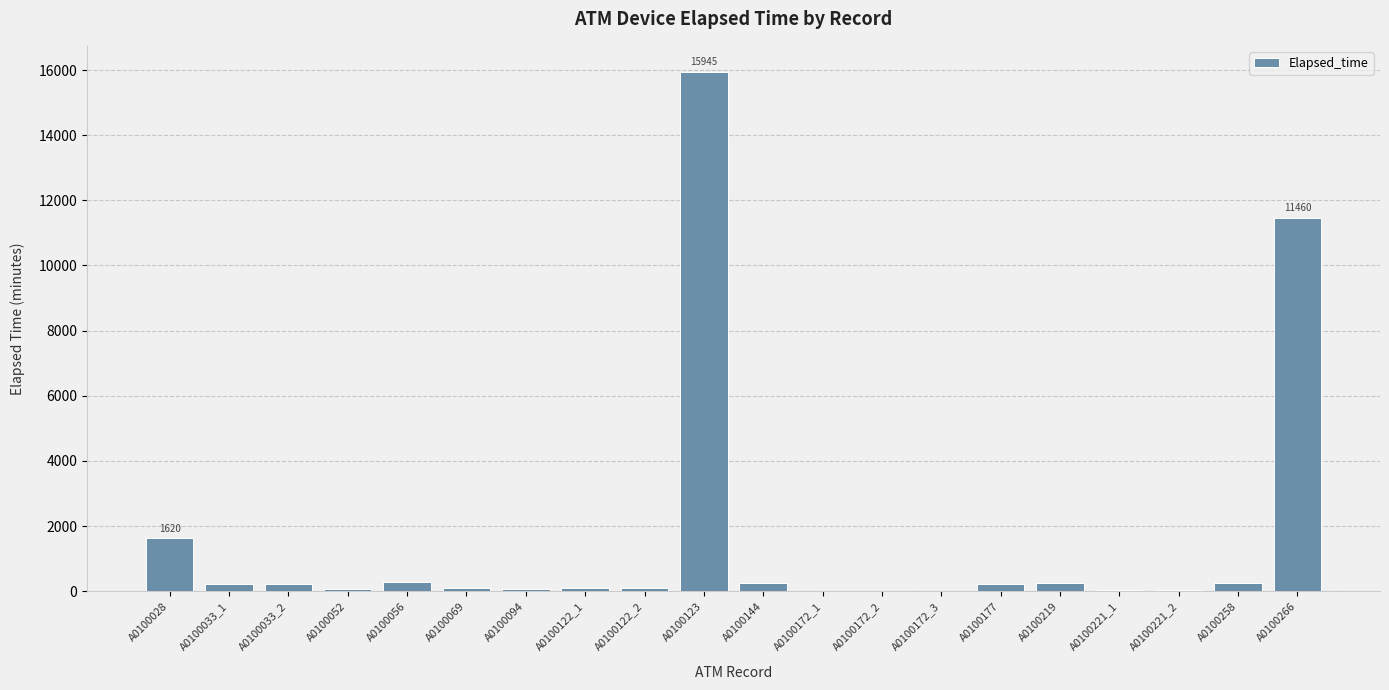

True or false: the data shows 90 at A0100069.

True